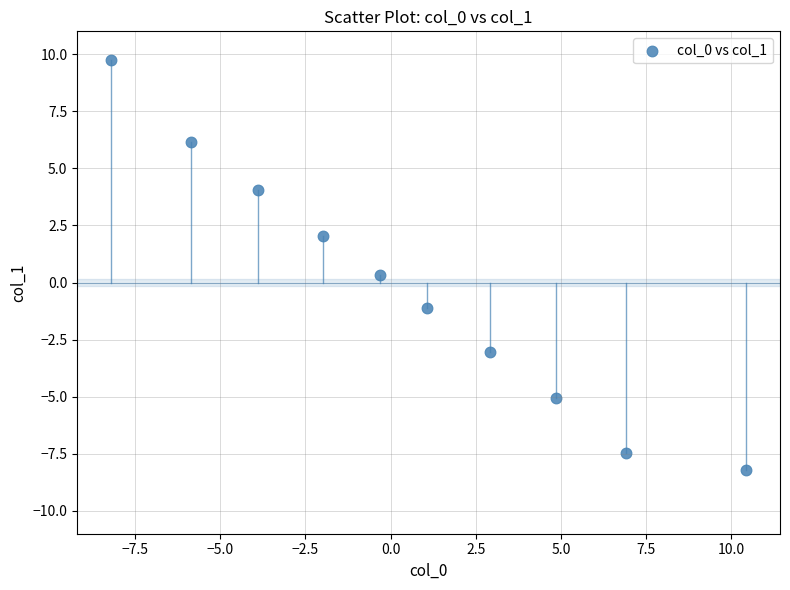

What is the average X value?

0.6